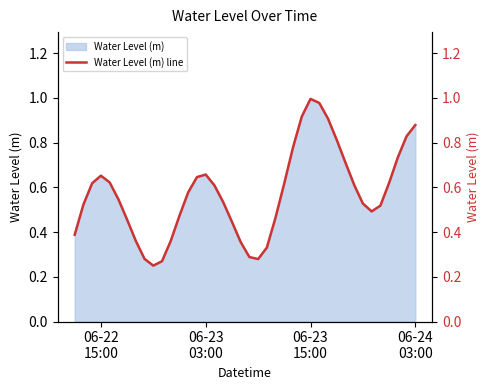

How many categories are shown in the chart?

40